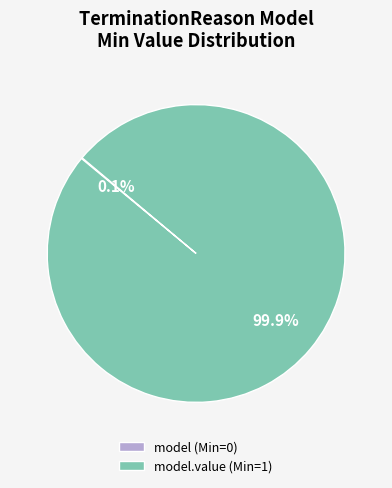

Which category has the biggest portion of the pie?

model.value (Min=1)